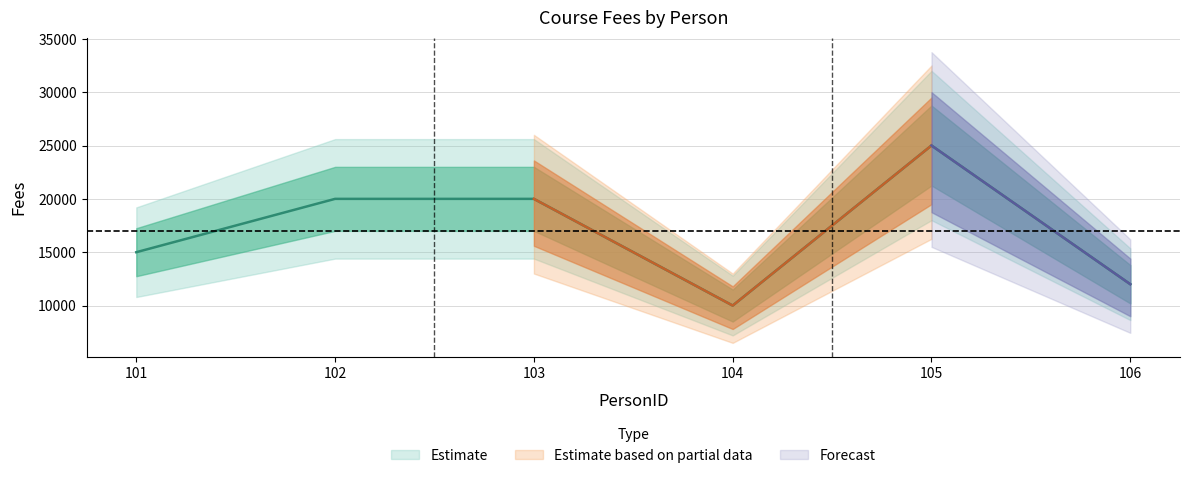

List the labels in order of value, smallest first.

104, 106, 101, 102, 103, 105